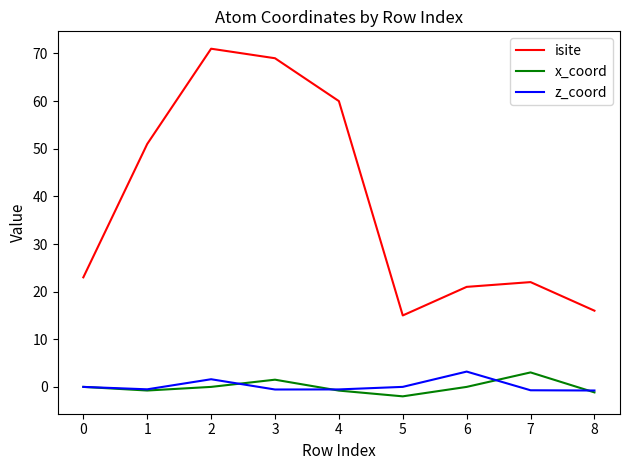

True or false: isite and x_coord intersect in this chart.

False